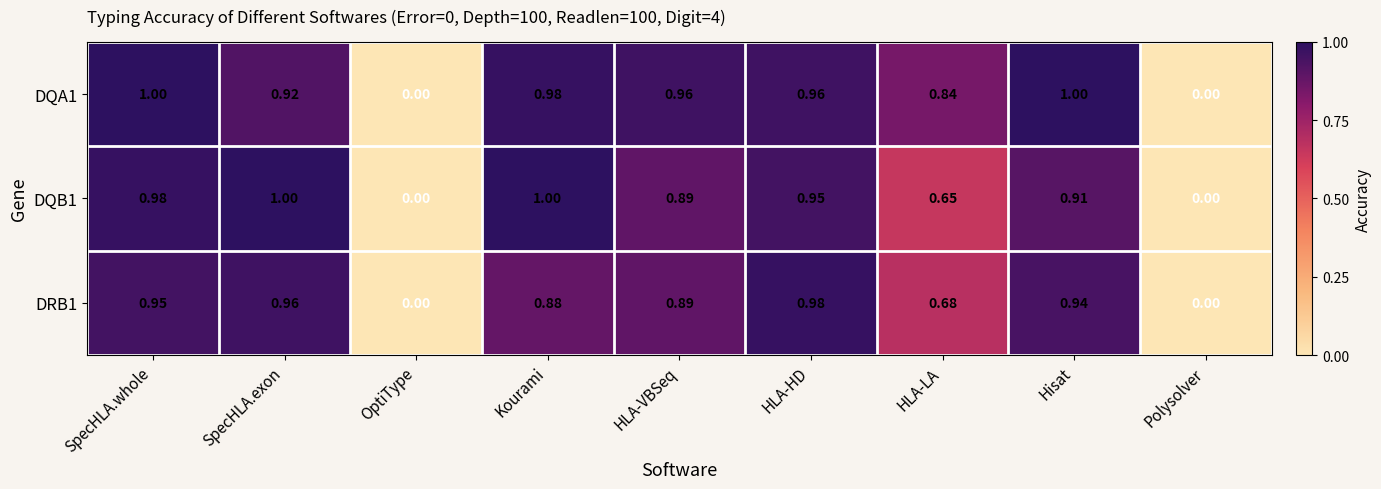

At which category is the sum across all series the highest?

SpecHLA.whole